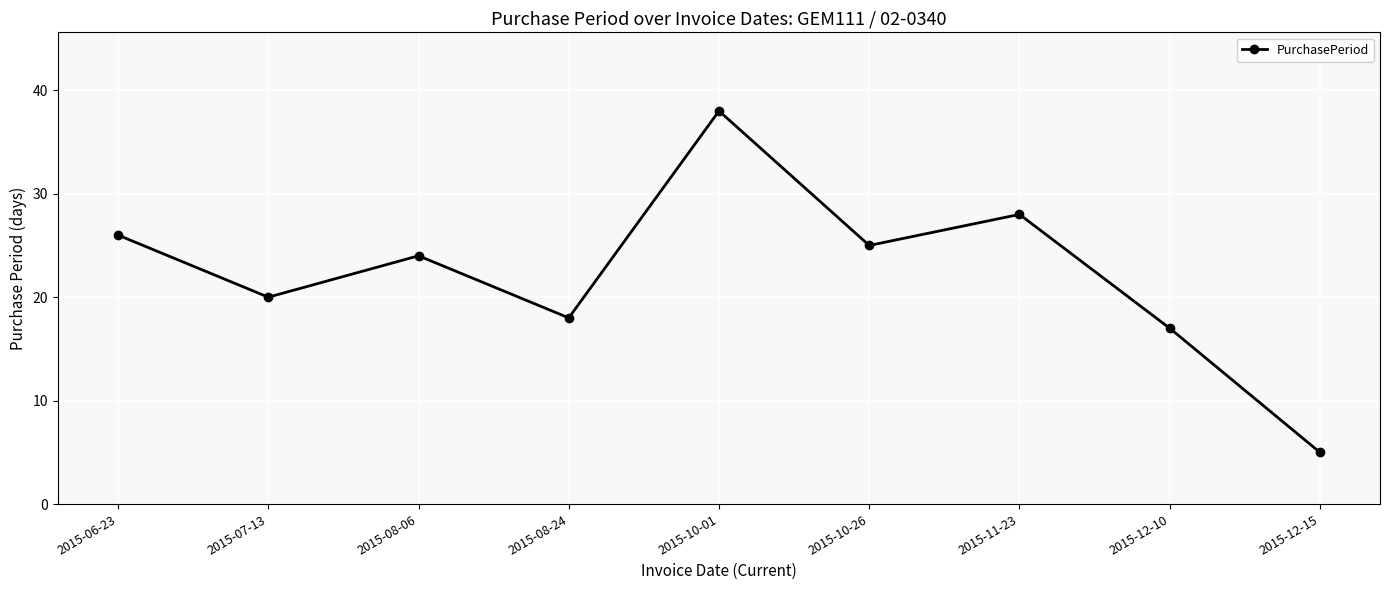

How many interior local valleys (lower than both neighbors) does the data have?

3